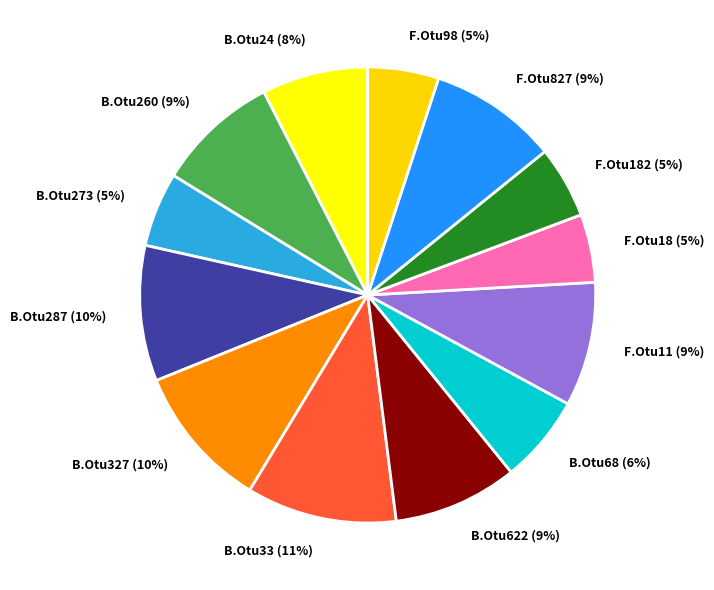

How many segments does this pie chart have?

13